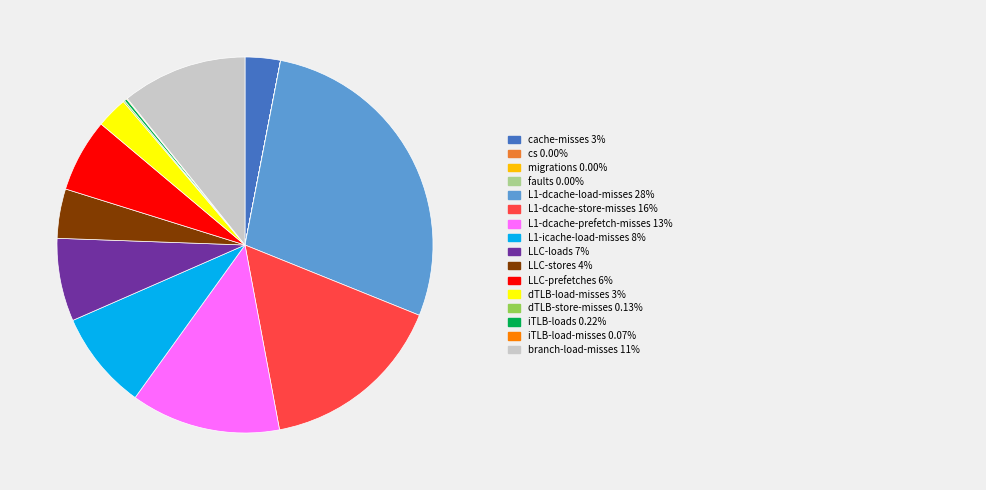

Is there a majority slice in this chart?

No